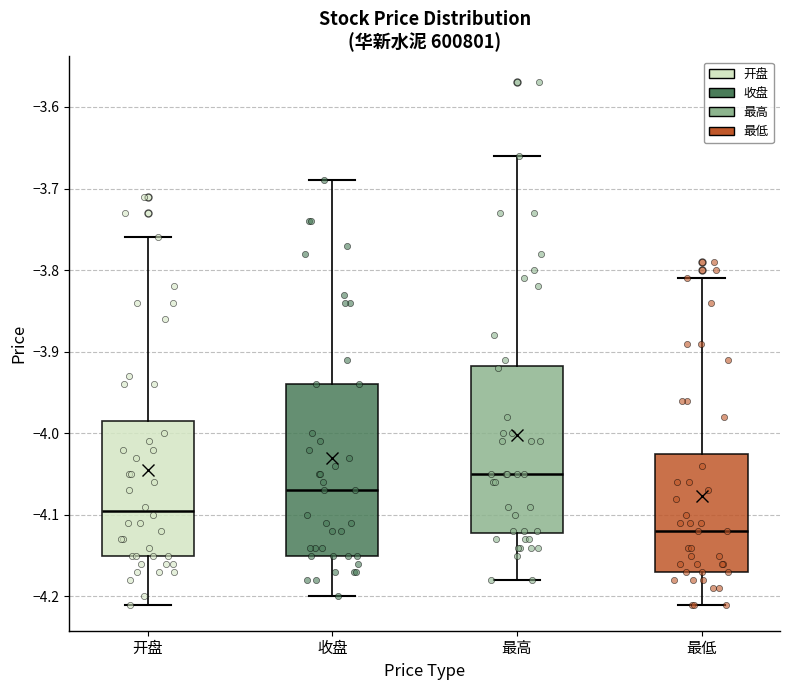

Reading left to right, transcribe this box plot: for each box, give where its median line is, the range the box spans, and where its two whiskers end, as read against the y-axis. The values are not printed on the chart, so give them approximately, as read against the axis.

开盘: median -4.09, box -4.15 to -3.98, whiskers -4.21 to -3.76
收盘: median -4.07, box -4.15 to -3.94, whiskers -4.20 to -3.69
最高: median -4.05, box -4.12 to -3.92, whiskers -4.18 to -3.66
最低: median -4.12, box -4.17 to -4.02, whiskers -4.21 to -3.81